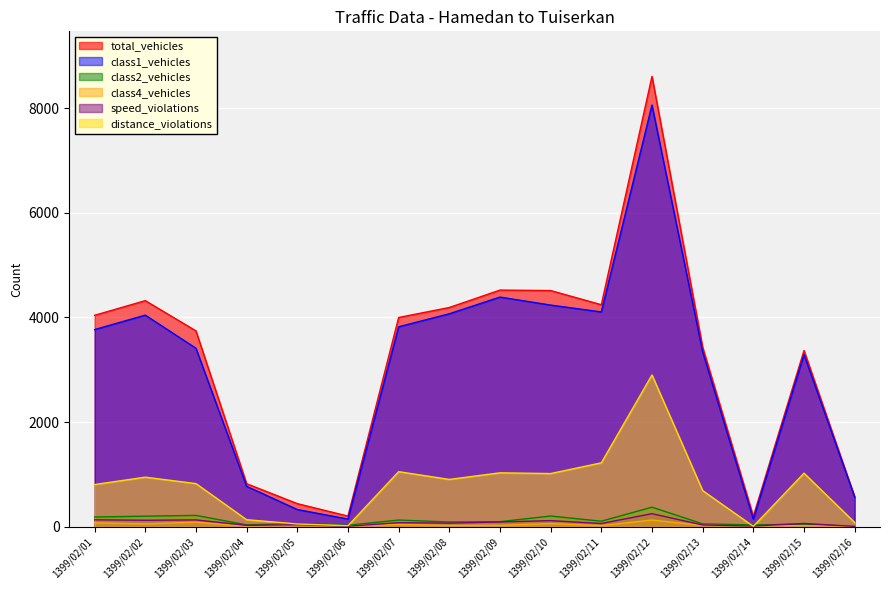

Read the total_vehicles value at 1399/02/08.

4190